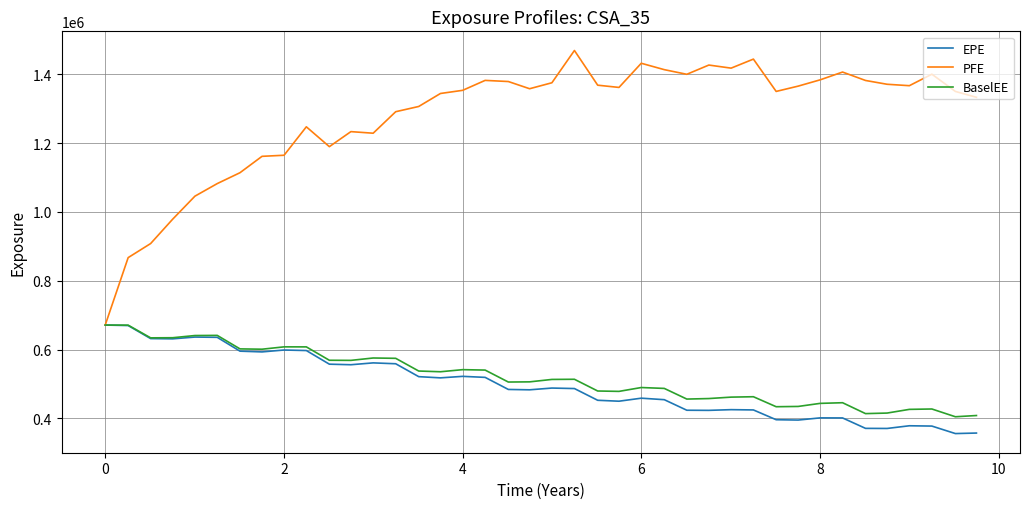

Which series has the widest spread of values?

PFE